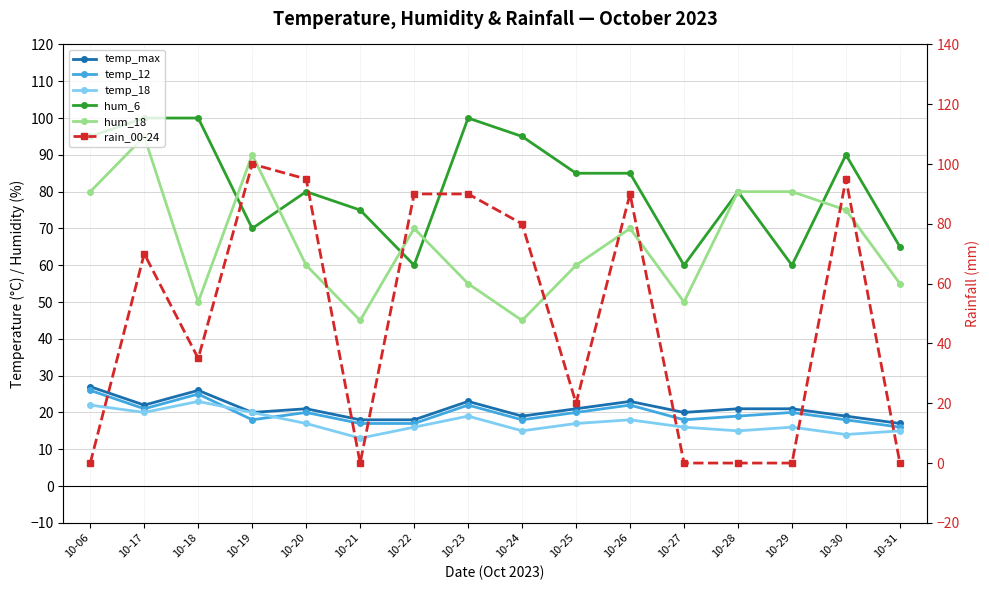

True or false: temp_max and hum_18 intersect in this chart.

False